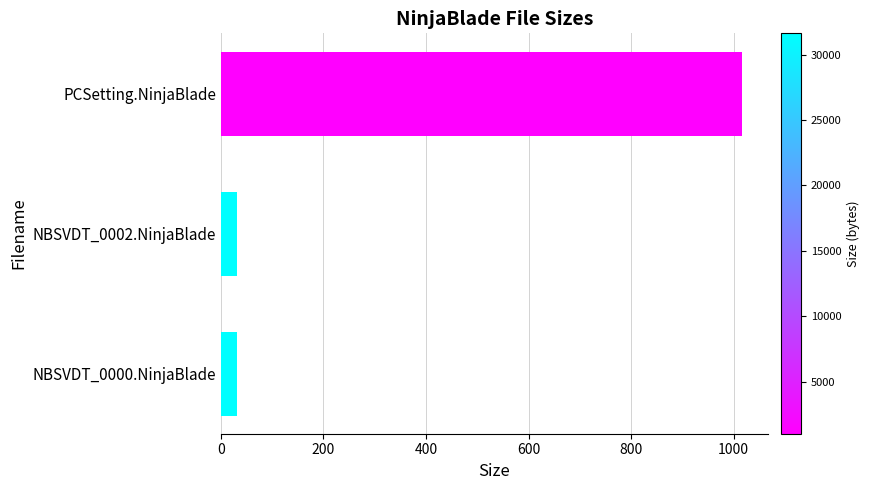

What is the sum of the values at NBSVDT_0002.NinjaBlade and NBSVDT_0000.NinjaBlade?

61.8